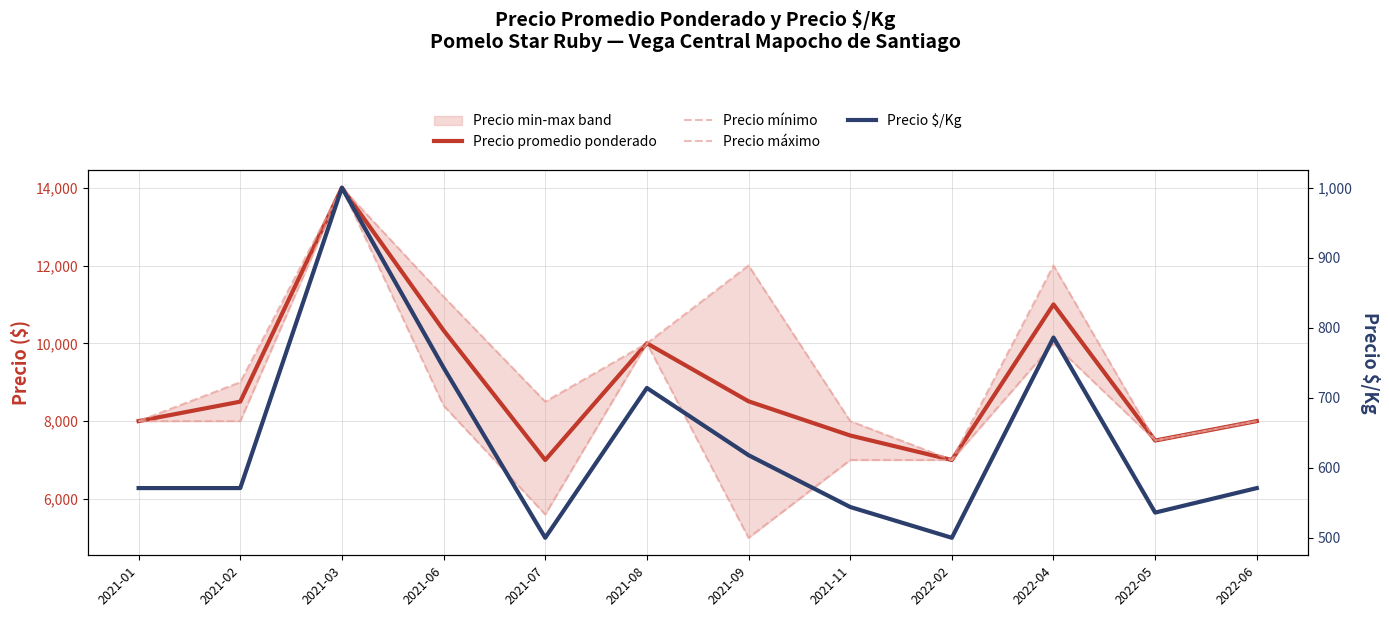

Which series has the largest range (max minus min)?

Precio mínimo